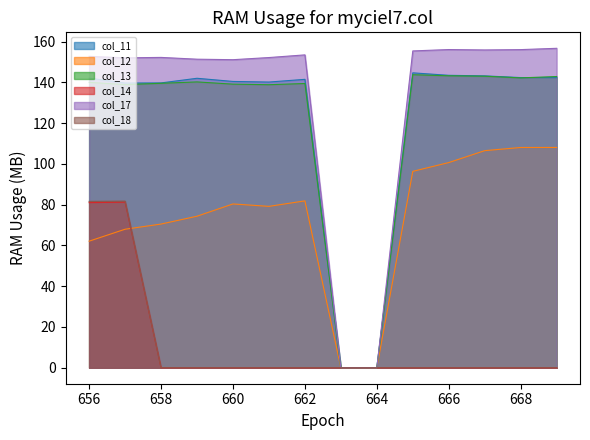

What is the spread (max minus min) of values at 662?

153.5